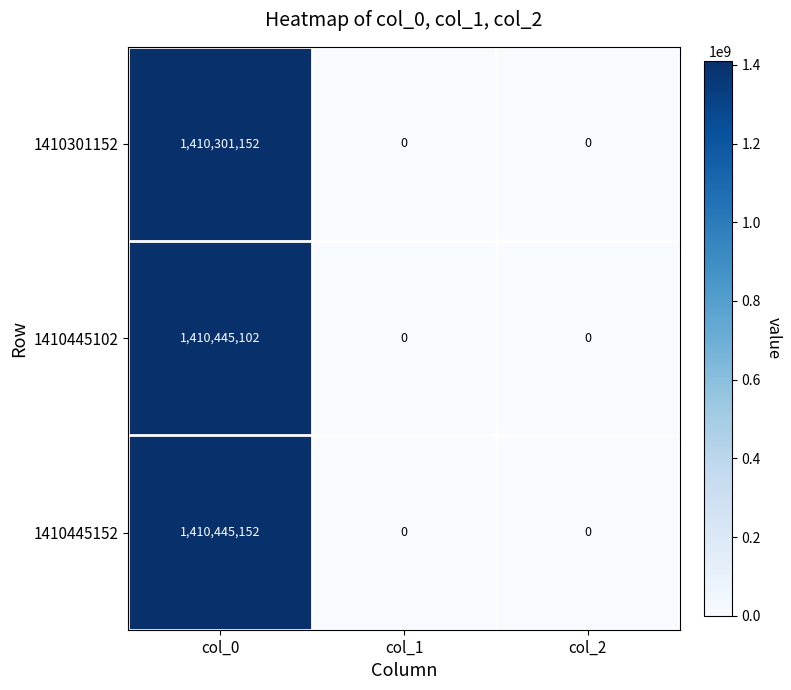

At which category is the sum across all series the highest?

col_0